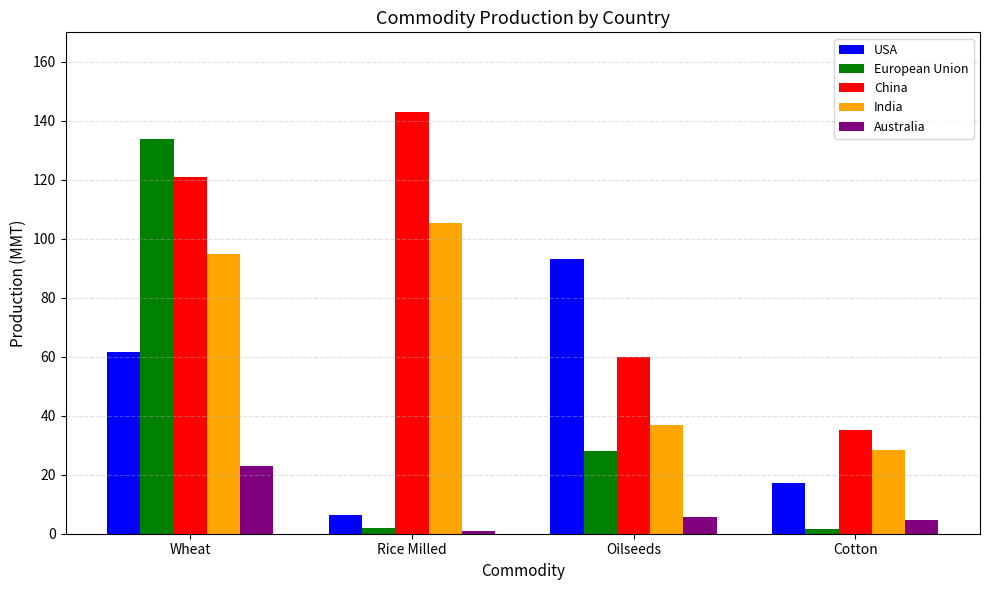

At which label does USA reach its peak?

Oilseeds